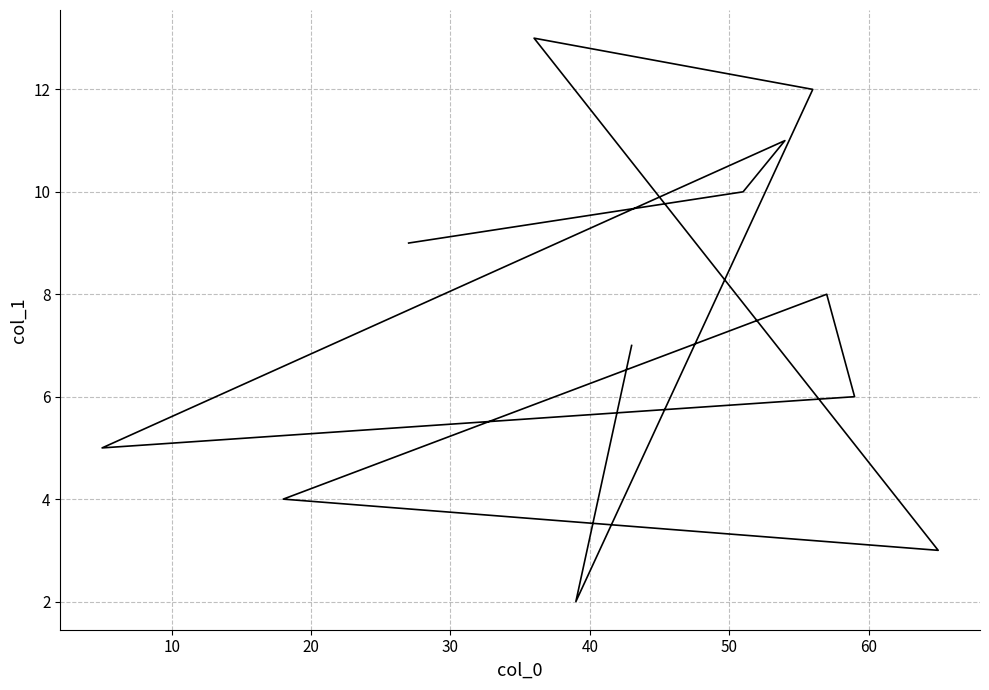

What is the average value?

8